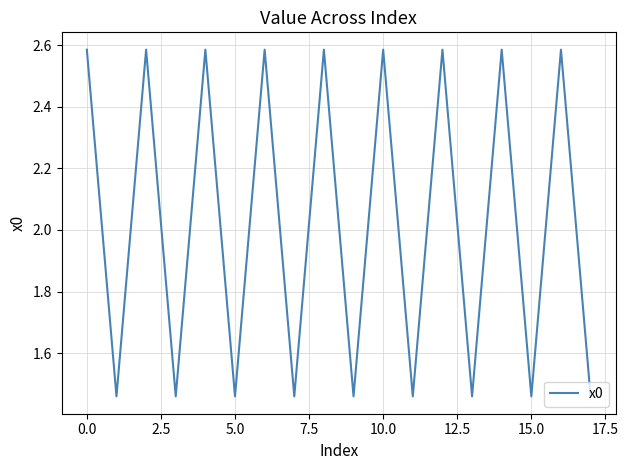

What is the sum of all values?

36.4